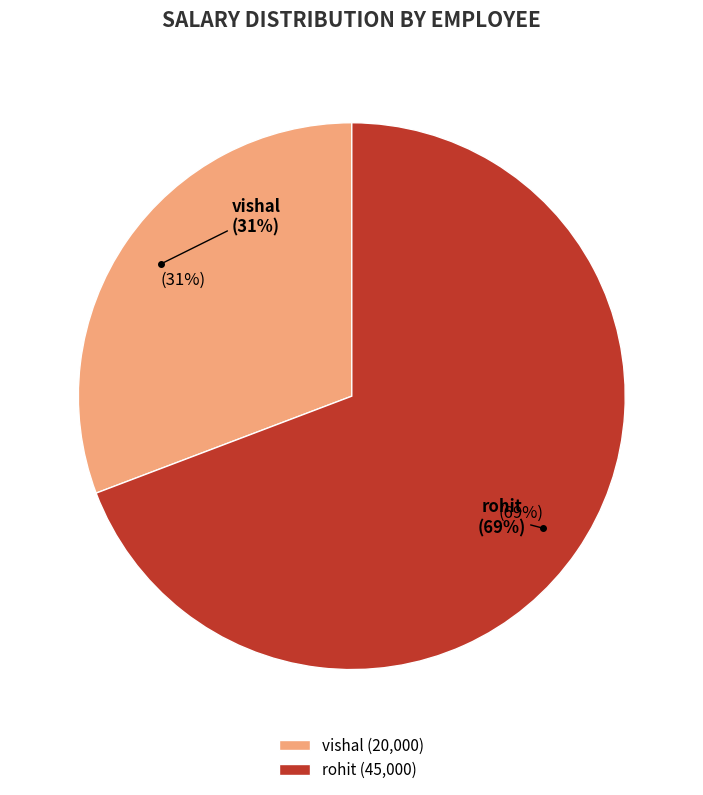

Rank the categories by value from highest to lowest.

rohit, vishal